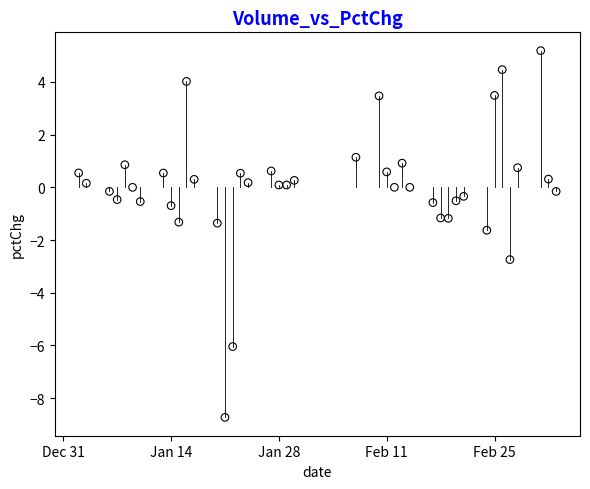

What is the range of X values (max minus min)?

62.0